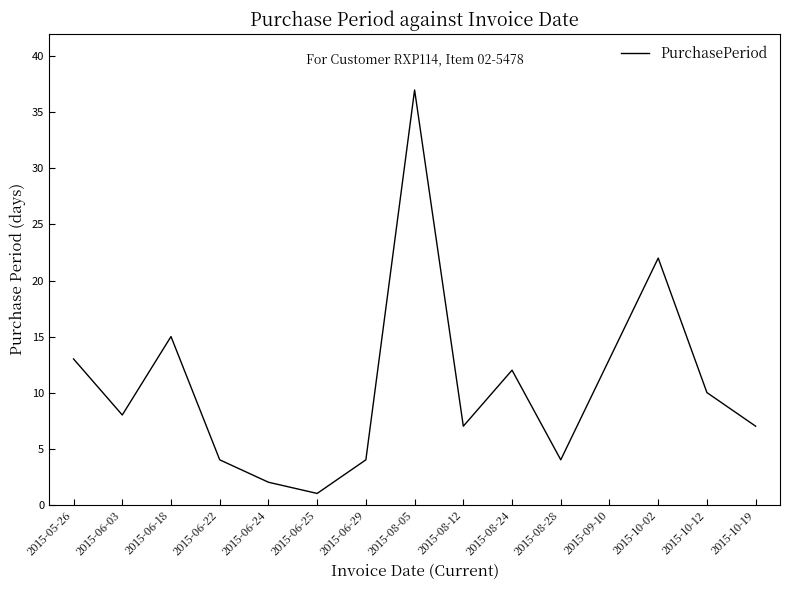

What is the ratio of the value at 2015-08-12 to the value at 2015-09-10?

0.5